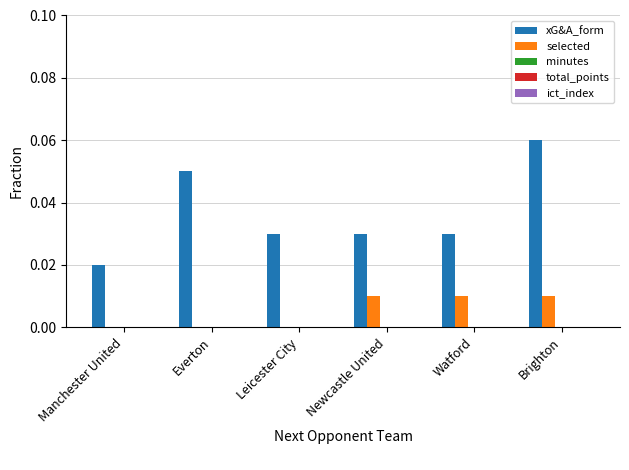

At which category is the sum across all series the highest?

Brighton